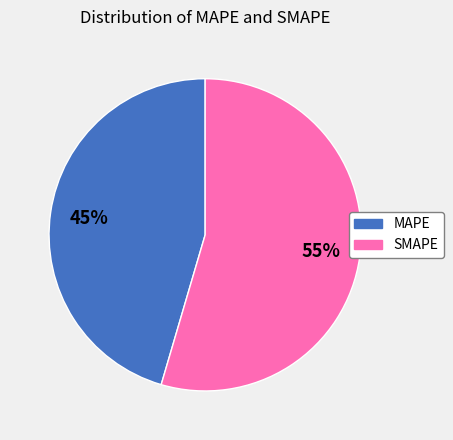

Which category has the smallest portion of the pie?

MAPE